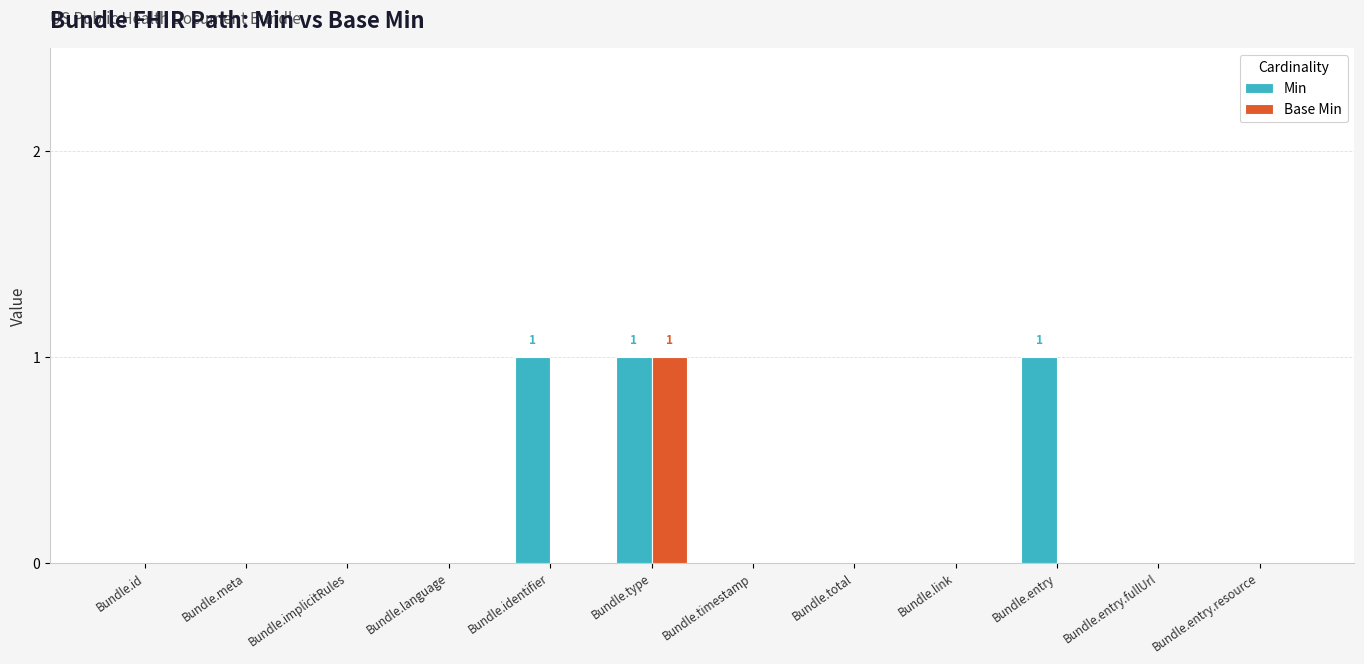

Which series has the largest total across all categories?

Min